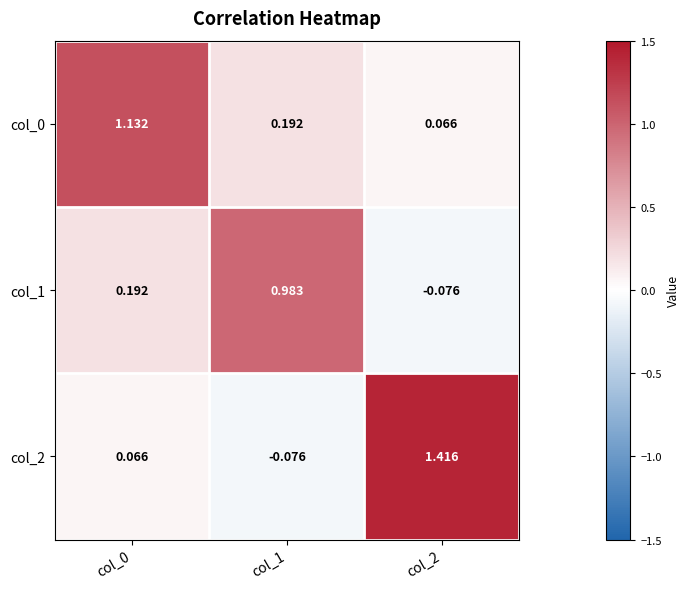

List the series in order of their peak value, highest first.

col_2, col_0, col_1